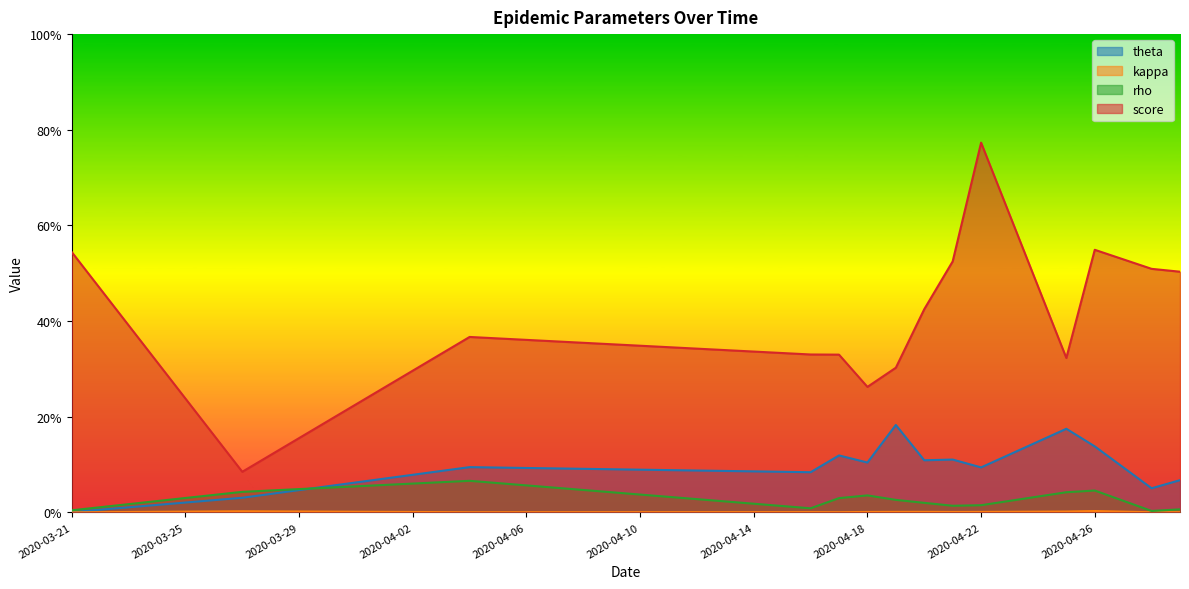

What are all the series names shown in the legend?

theta, kappa, rho, score